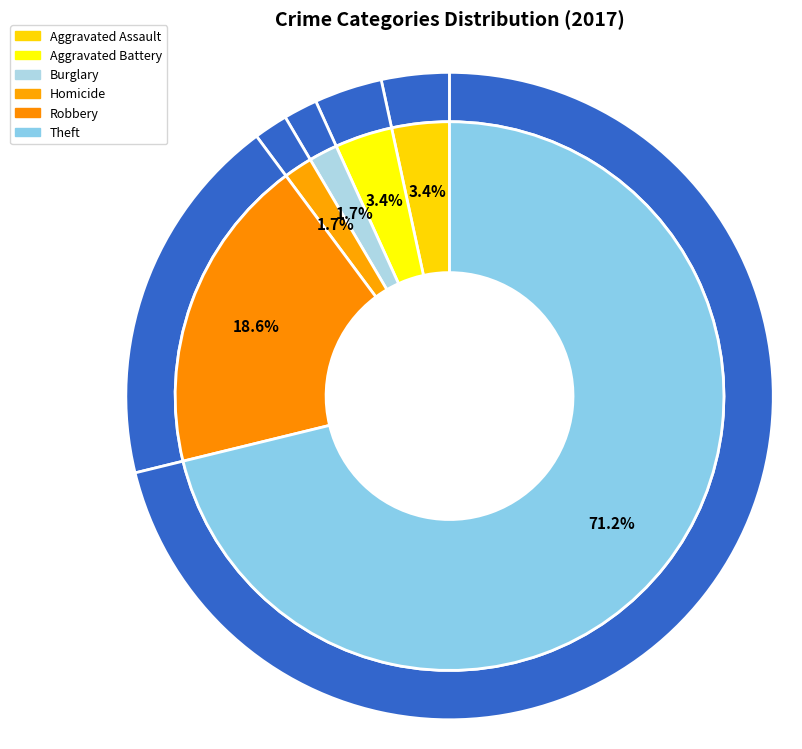

What portion of the pie excludes Aggravated Assault?

96.6%